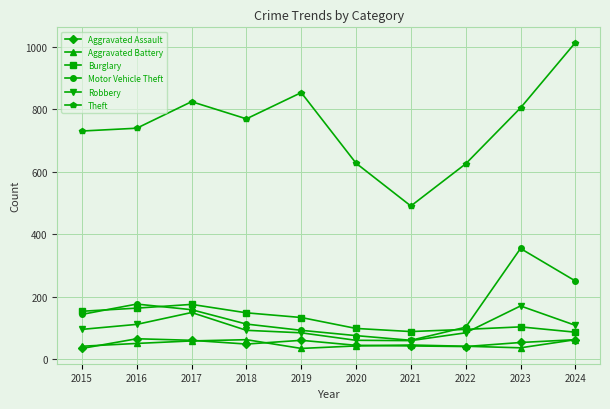

What is the sum of the Motor Vehicle Theft values at 2022 and 2017?

260